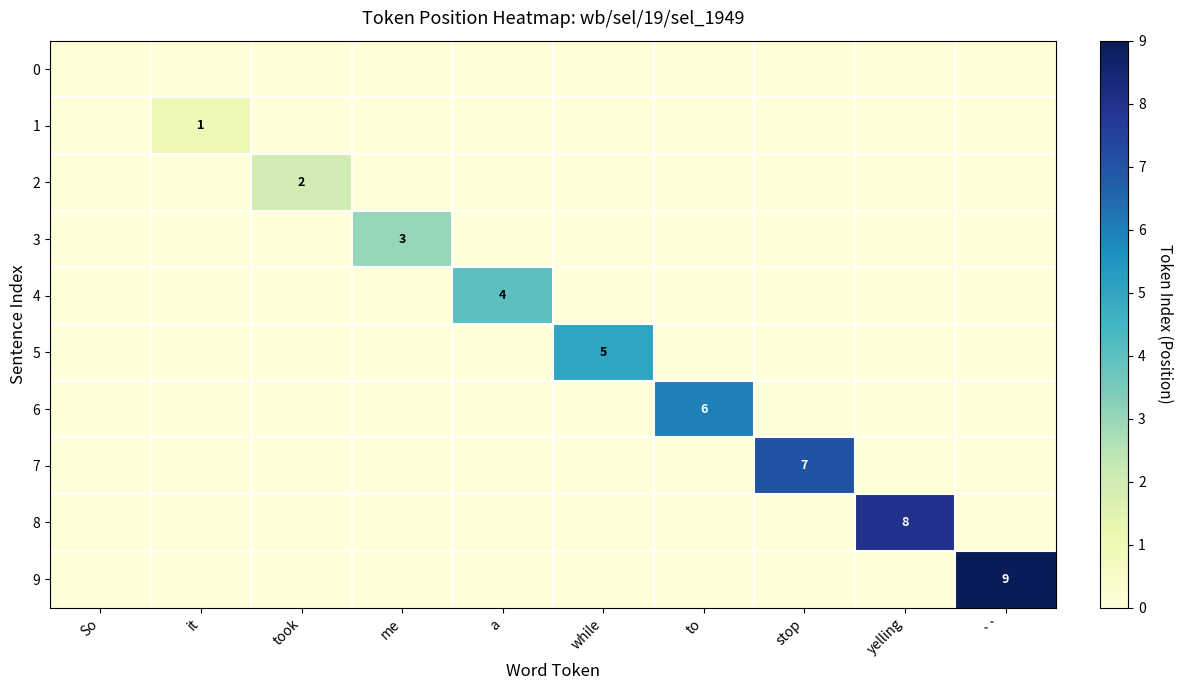

Which label corresponds to the smallest value in the chart?

So